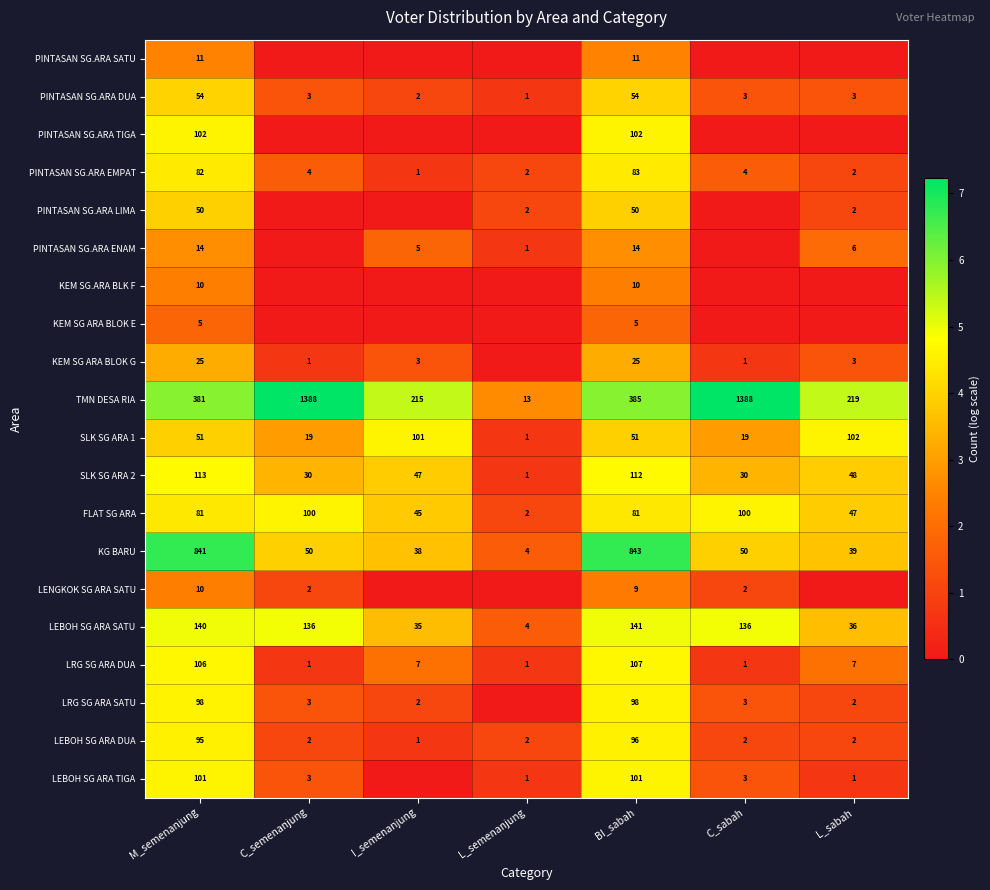

What is the maximum value for SLK SG ARA 1?

102